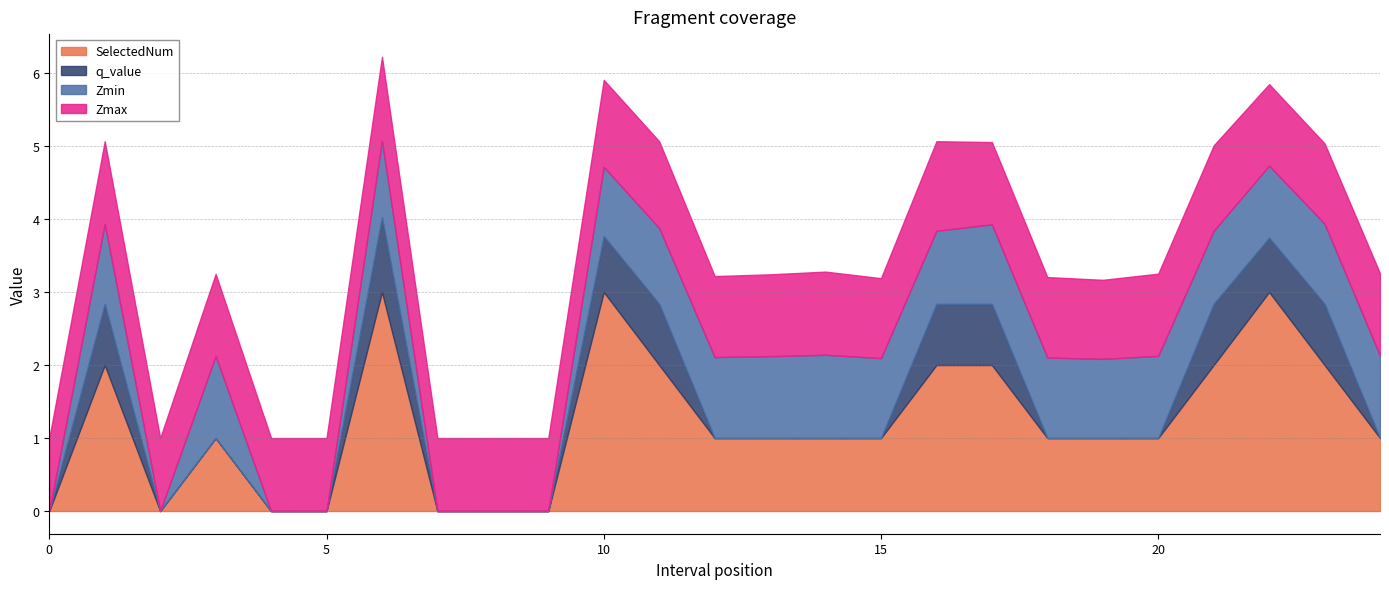

Is the value of Zmax at 16.0 greater than the value of SelectedNum at 1.0?

No